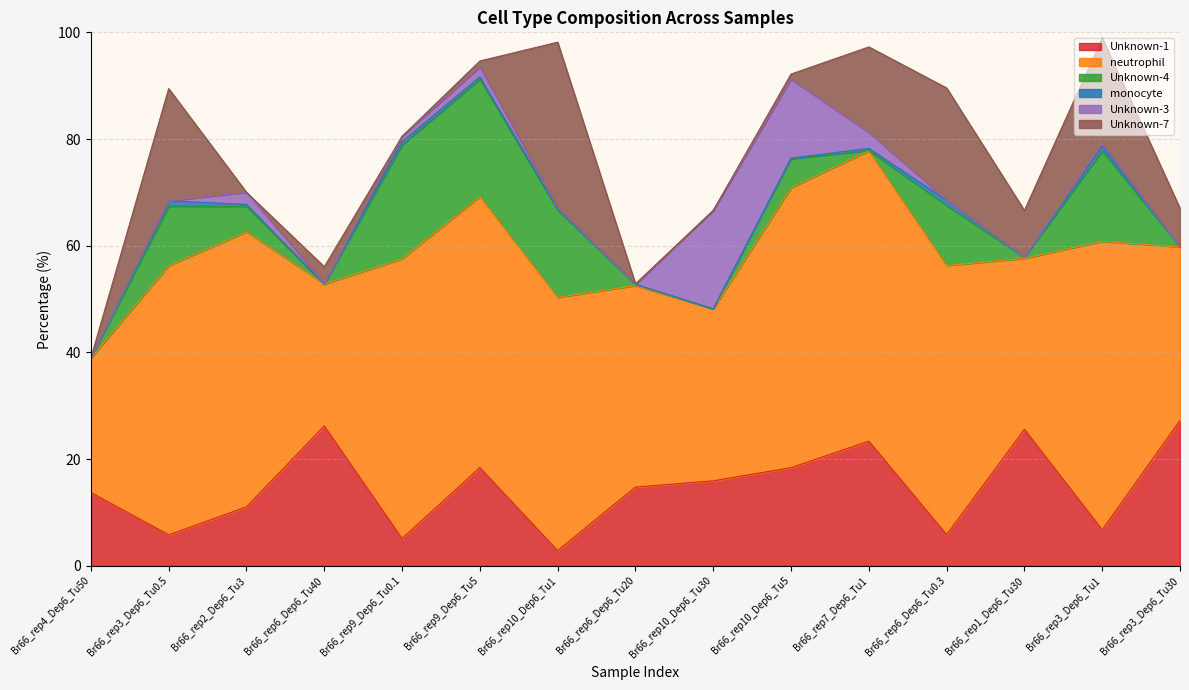

Which label corresponds to the largest value in the chart?

Br66_rep7_Dep6_Tu1